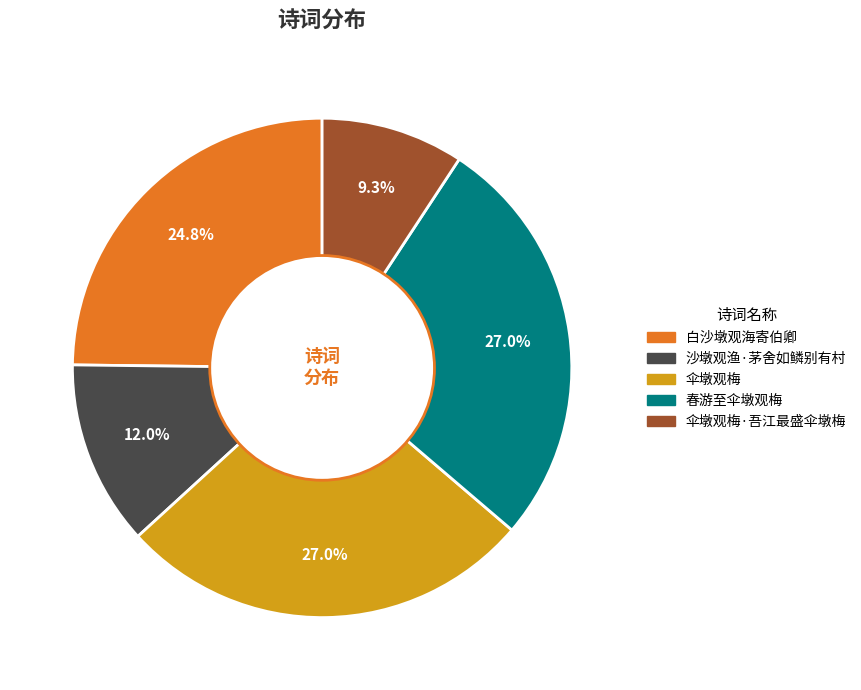

What is the ratio of the value at 春游至伞墩观梅 to the value at 伞墩观梅?

1.0